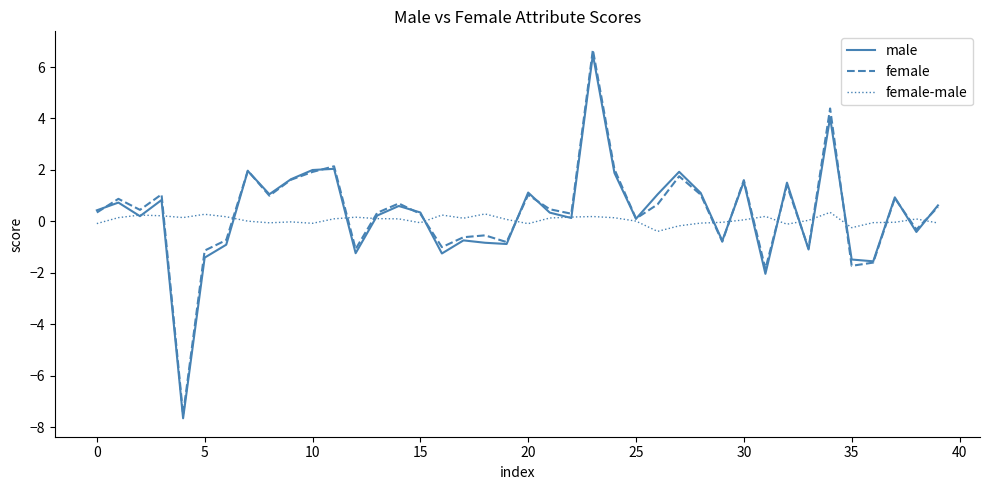

What is the lowest value of the female-male series?

-0.4